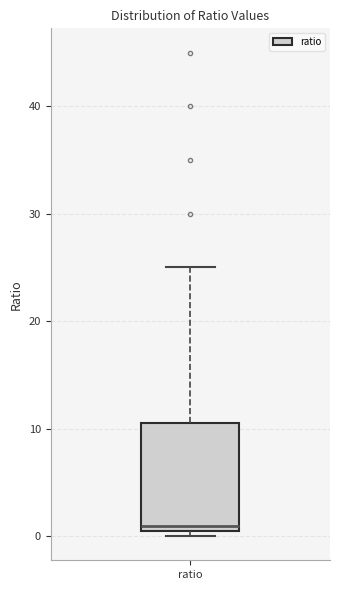

Where is the lower edge of the box for ratio on the y-axis? The values are not printed on the chart, so give them approximately, as read against the axis.

0